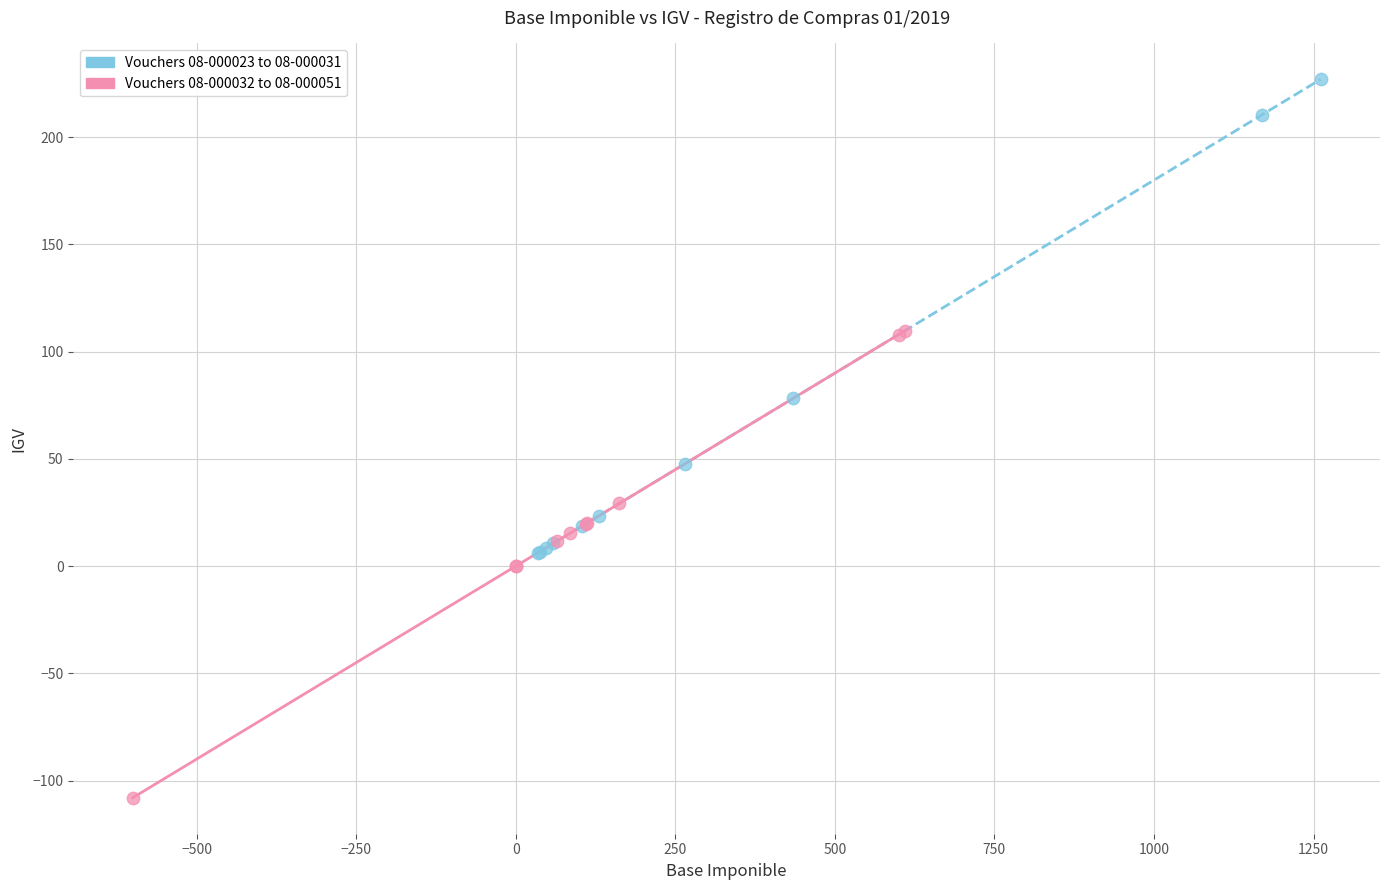

Which series contains the highest Y value?

Vouchers 08-000023 to 08-000031